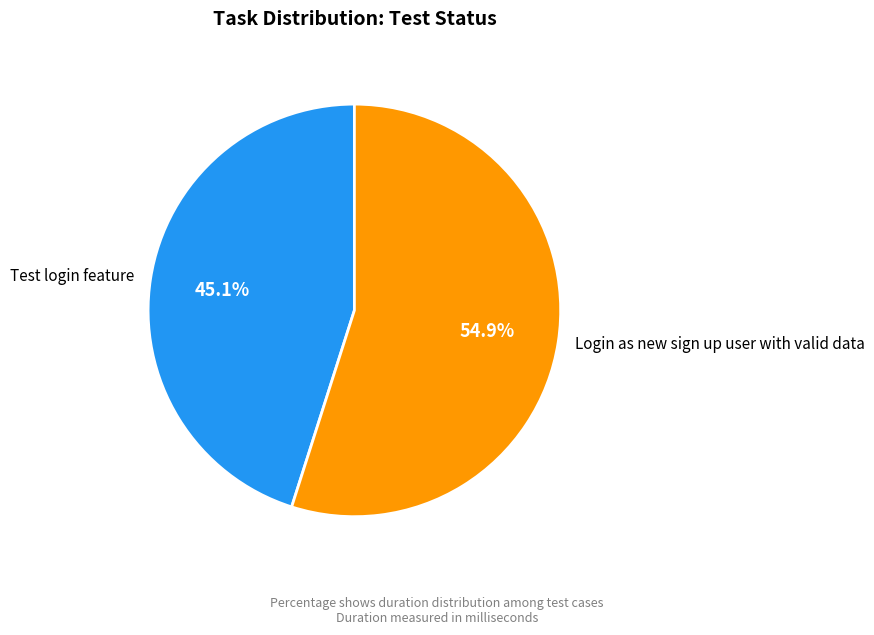

To the nearest percent, what percentage of the pie is Login as new sign up user with valid data?

55%